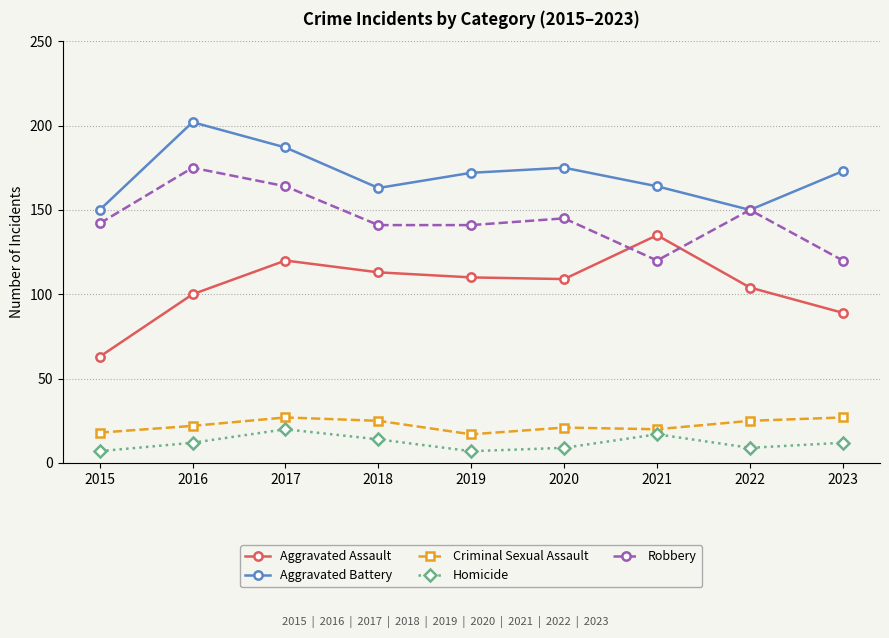

Is it true that Robbery equals 141 at 2019?

True